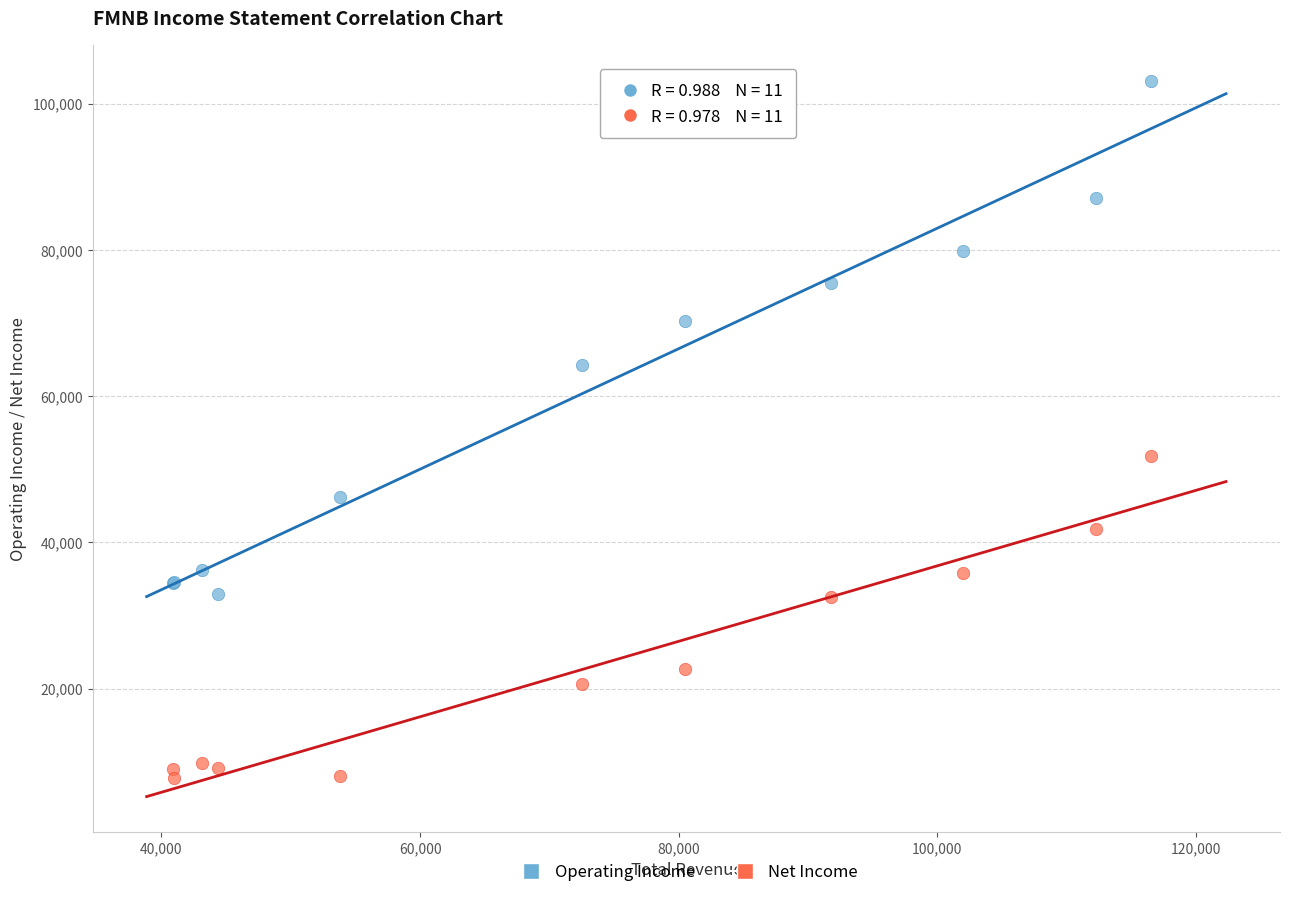

Across all series, what Y value is closest to 55450?

51800